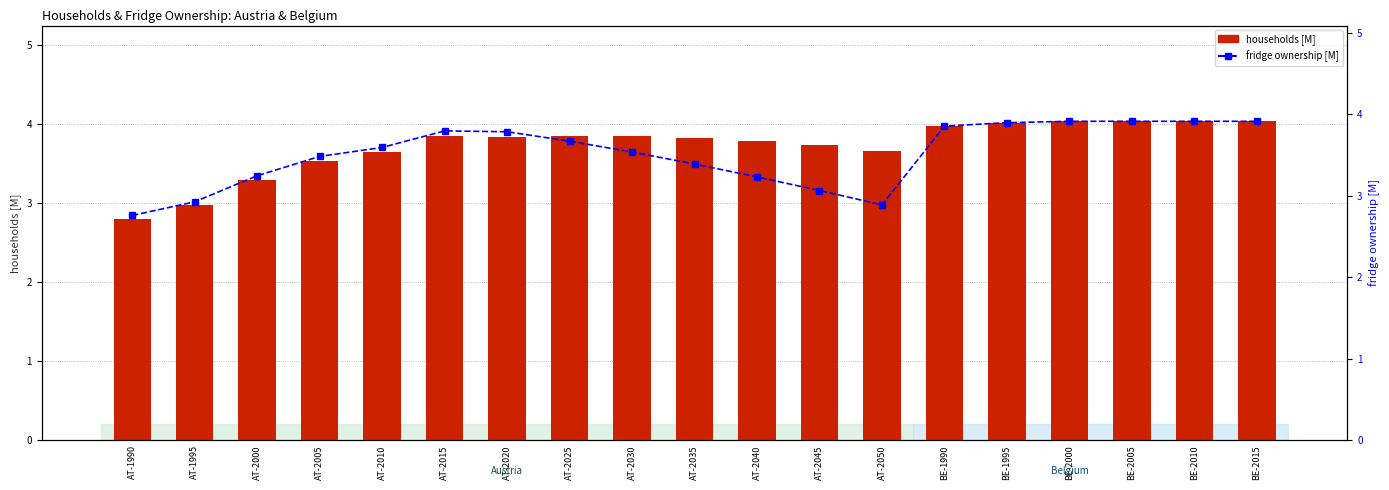

Count the number of data series in this chart.

2